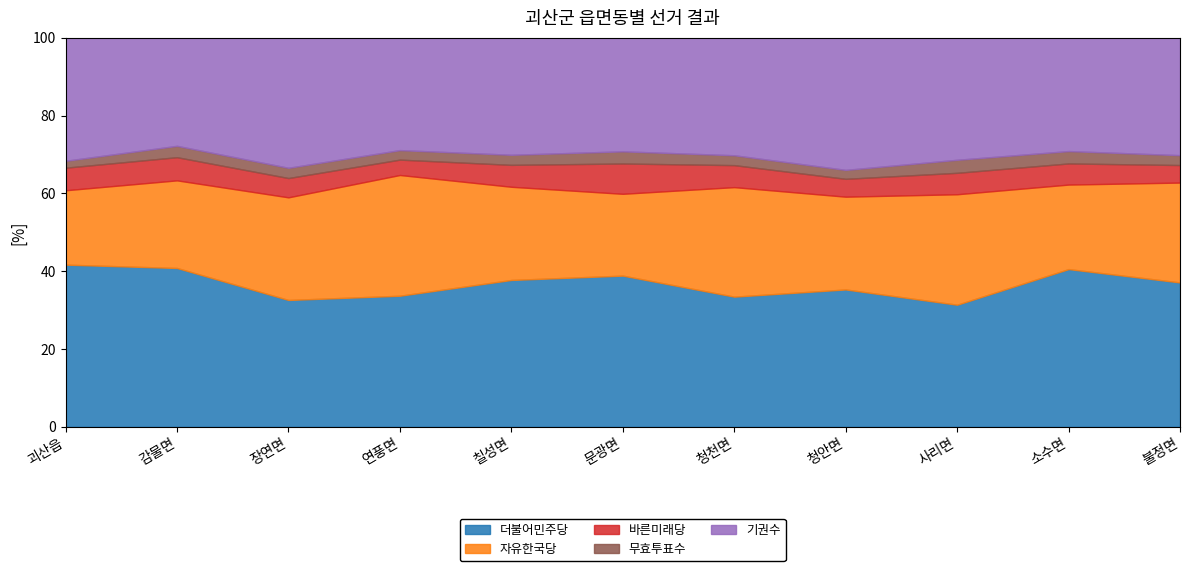

What is the lowest value of the 더불어민주당 series?

31.4